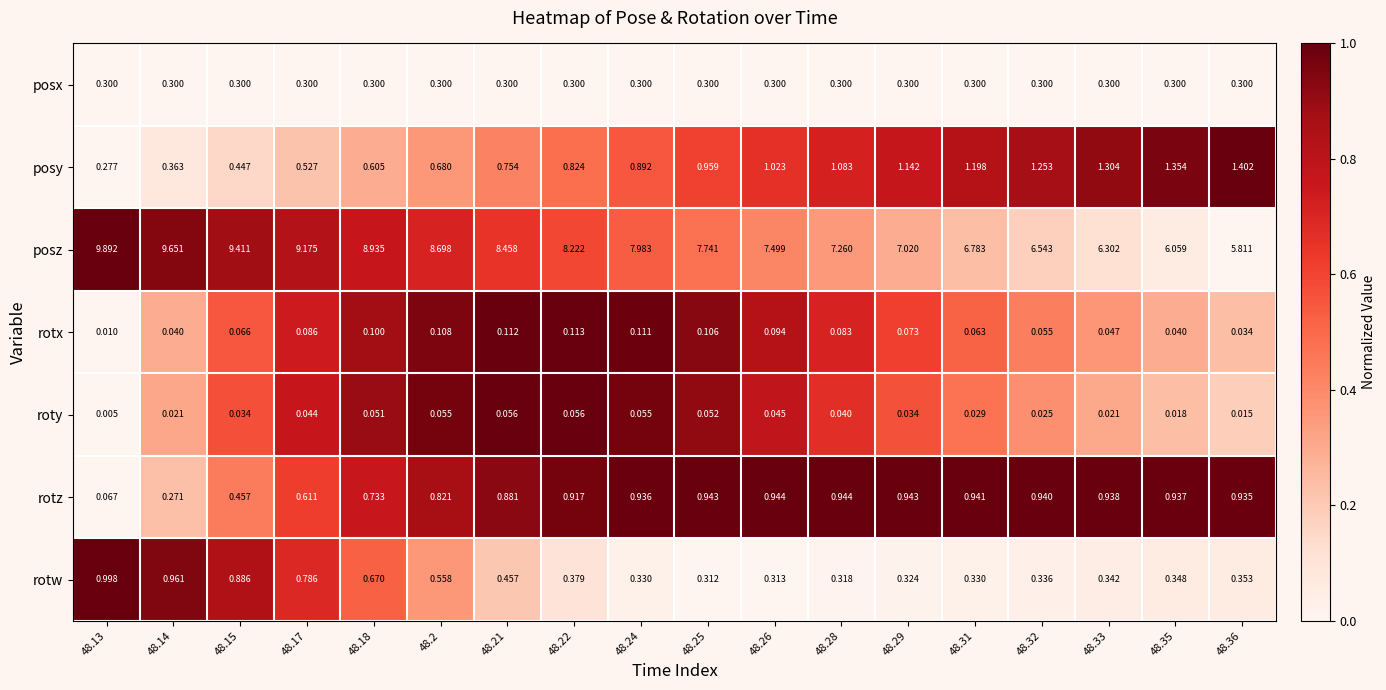

Which series changed the most between 48.24 and 48.26?

posz